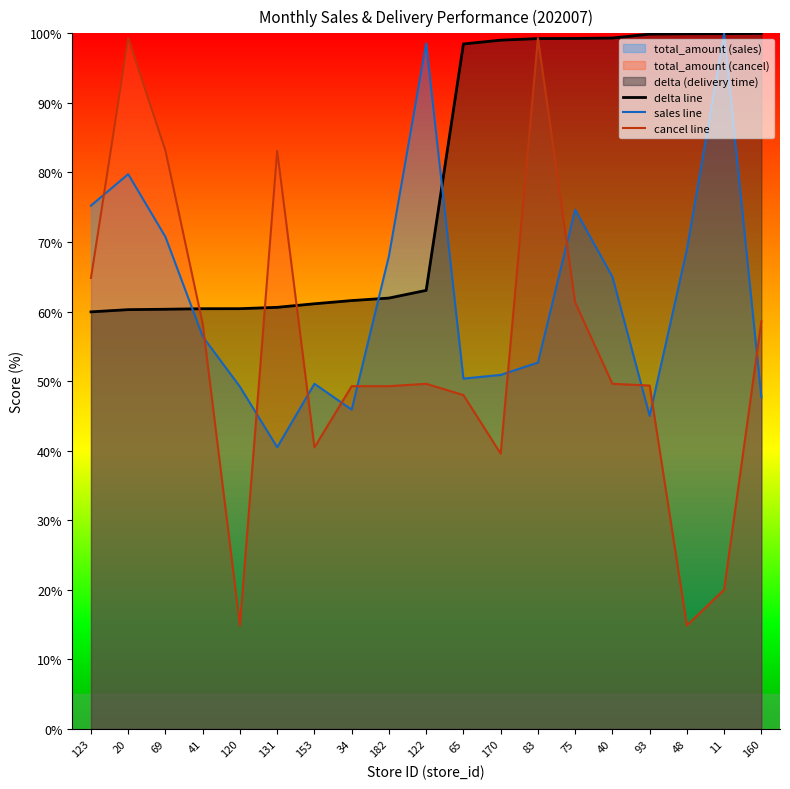

At which category is the sum across all series the highest?

83